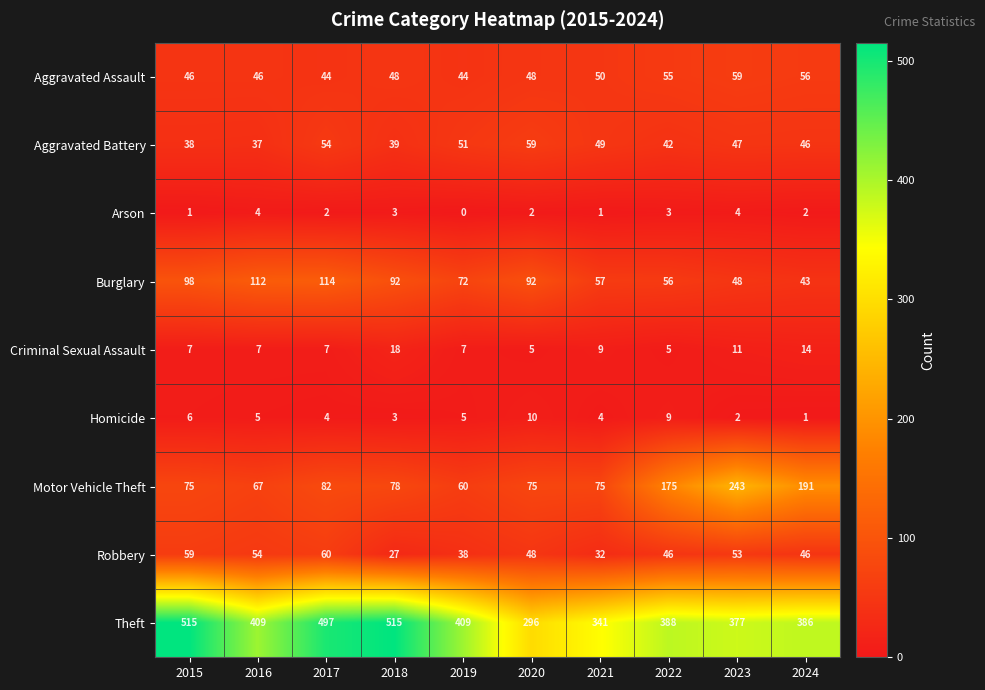

What is the average value of the Burglary series?

78